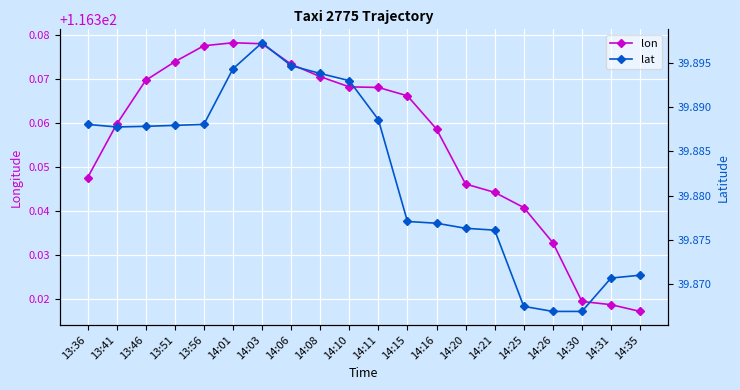

What is the difference between the lon values at 14:08 and 14:30?

0.1